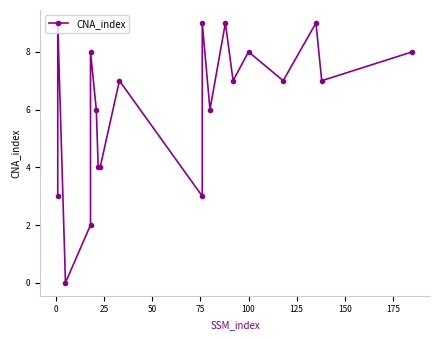

How many values are between 4 and 8?

11